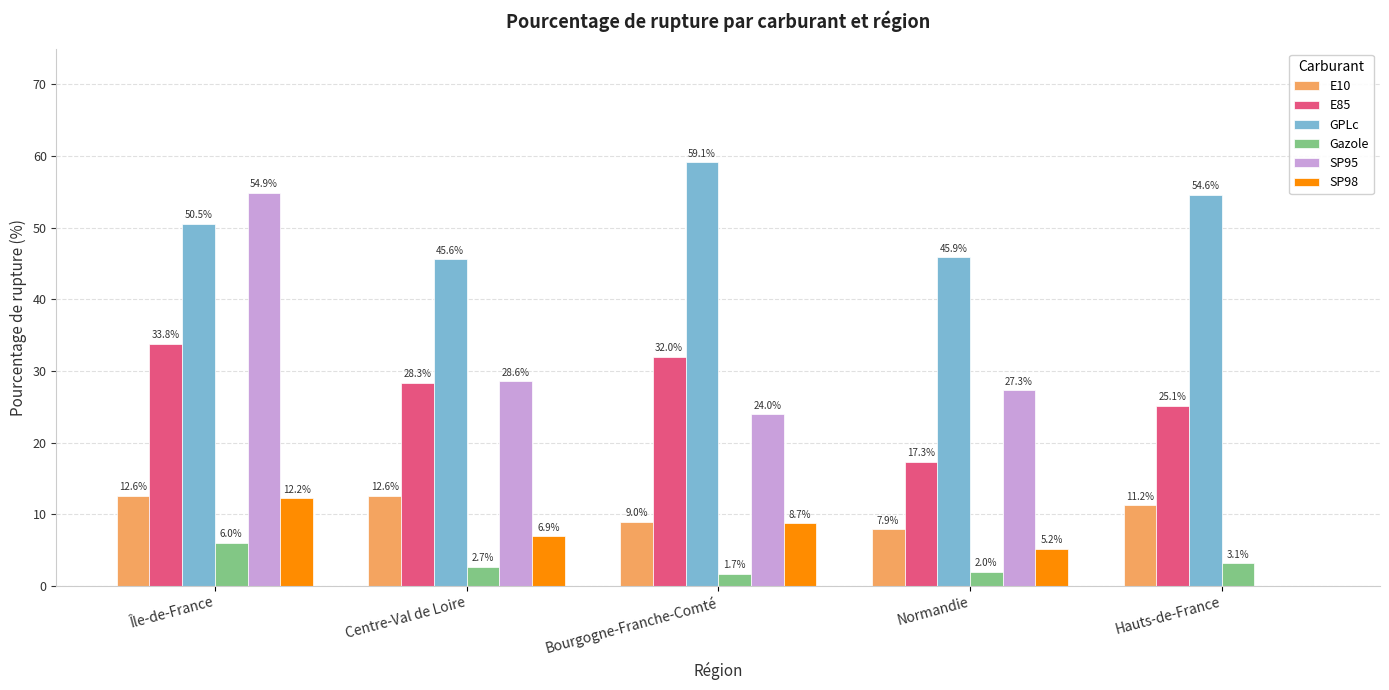

How many groups of bars are there?

5